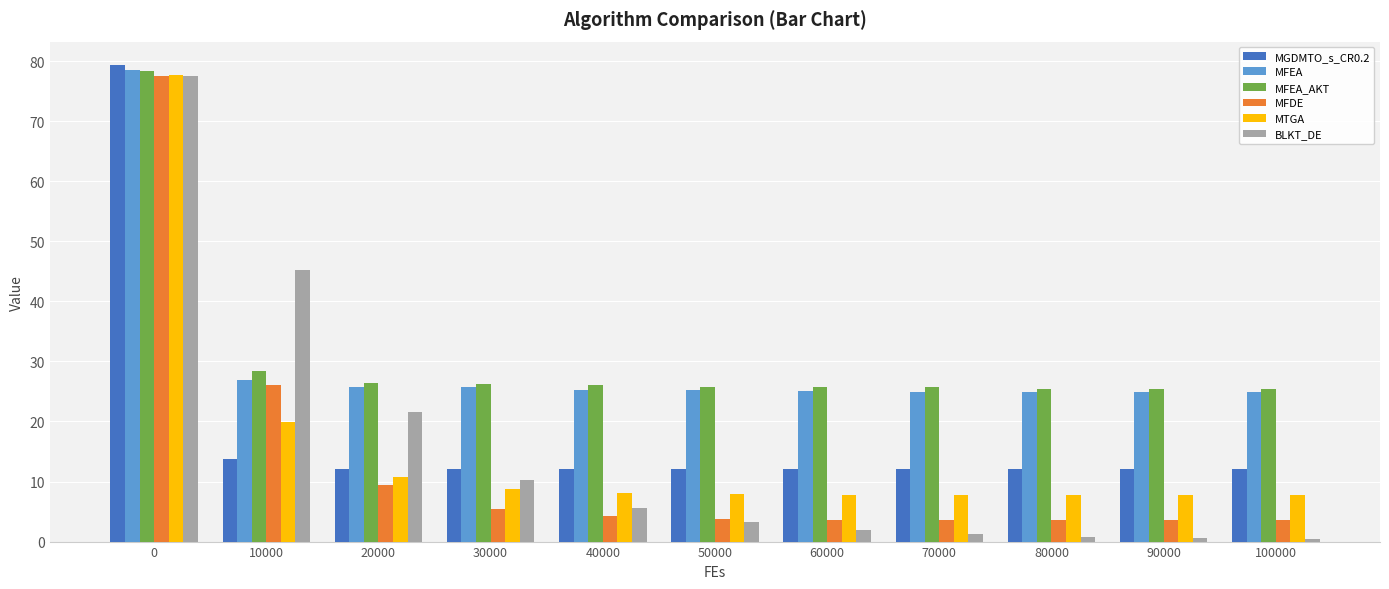

What is the total value across all series at 0?

469.0